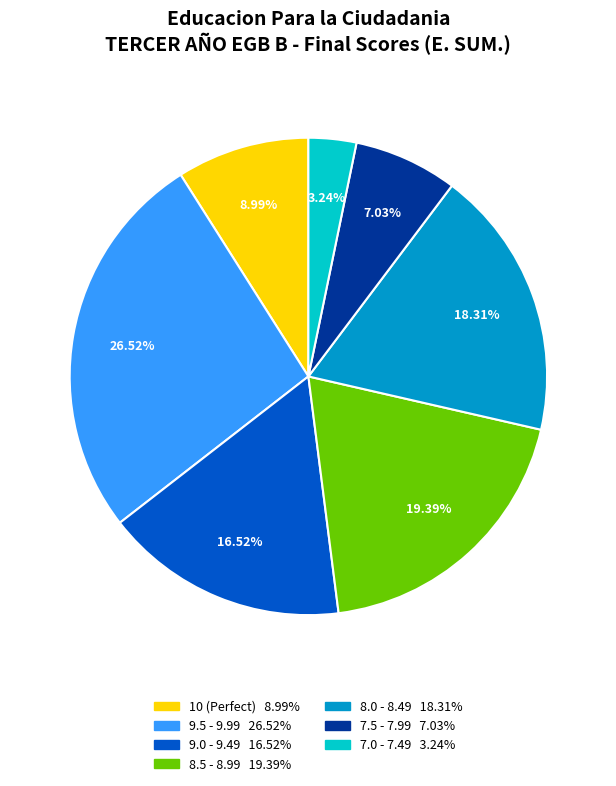

To the nearest percent, what is the difference between the largest and smallest slice percentages?

23%